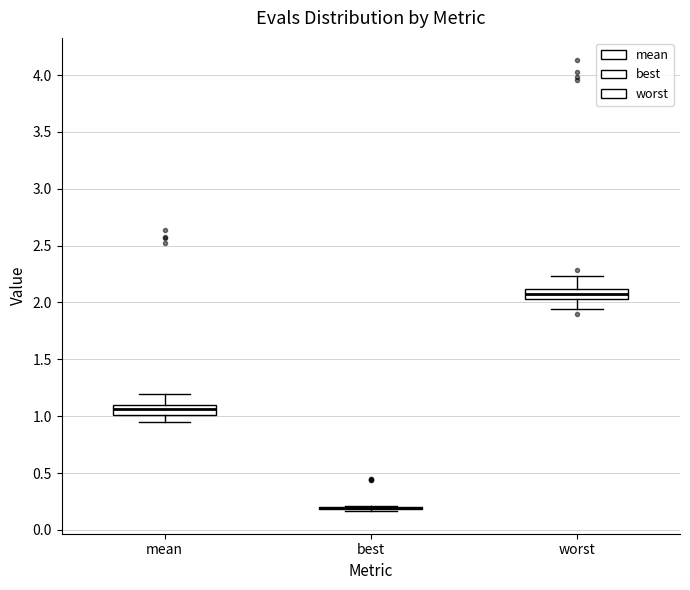

Where does the lower whisker of the box for mean end on the y-axis? The values are not printed on the chart, so give them approximately, as read against the axis.

0.95